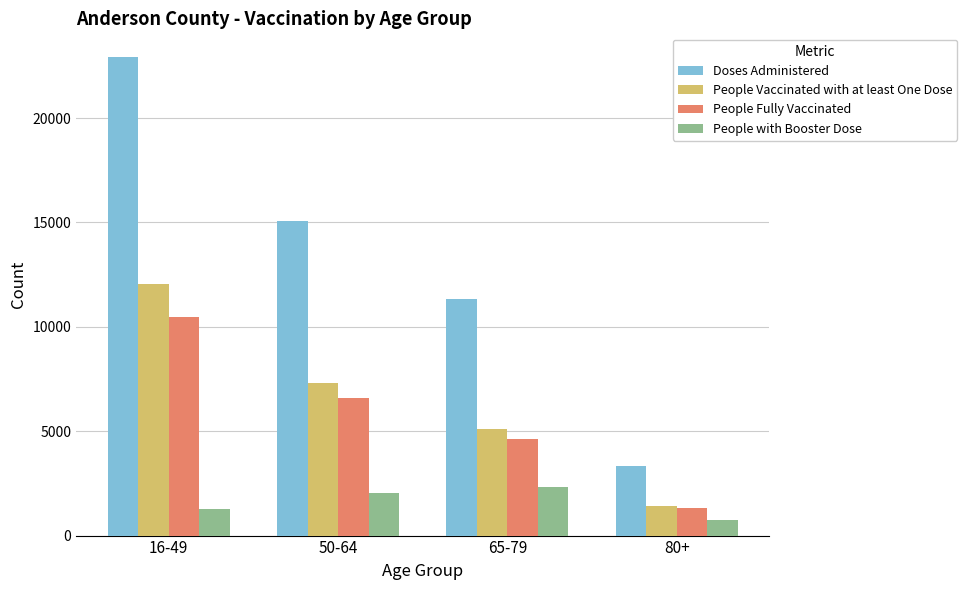

True or false: Doses Administered has a value of 16289 at 65-79.

False